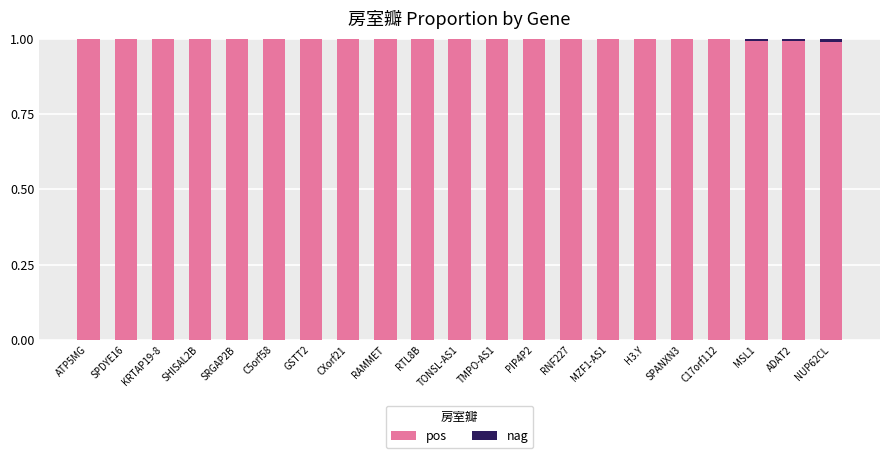

What is the total value across all series at KRTAP19-8?

1.0